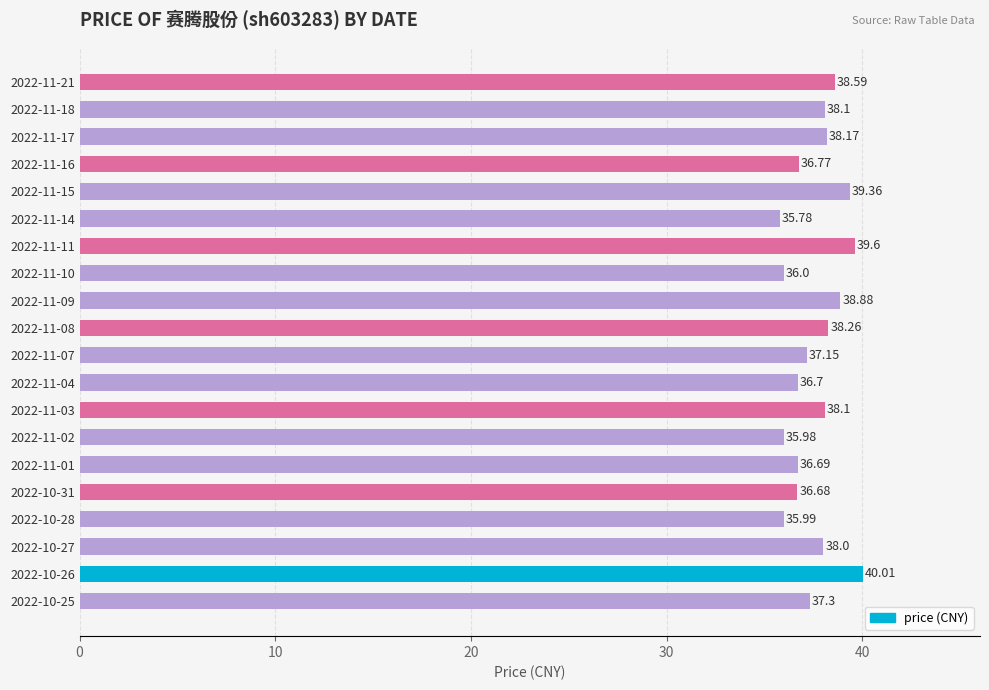

How many data points does each series have?

20